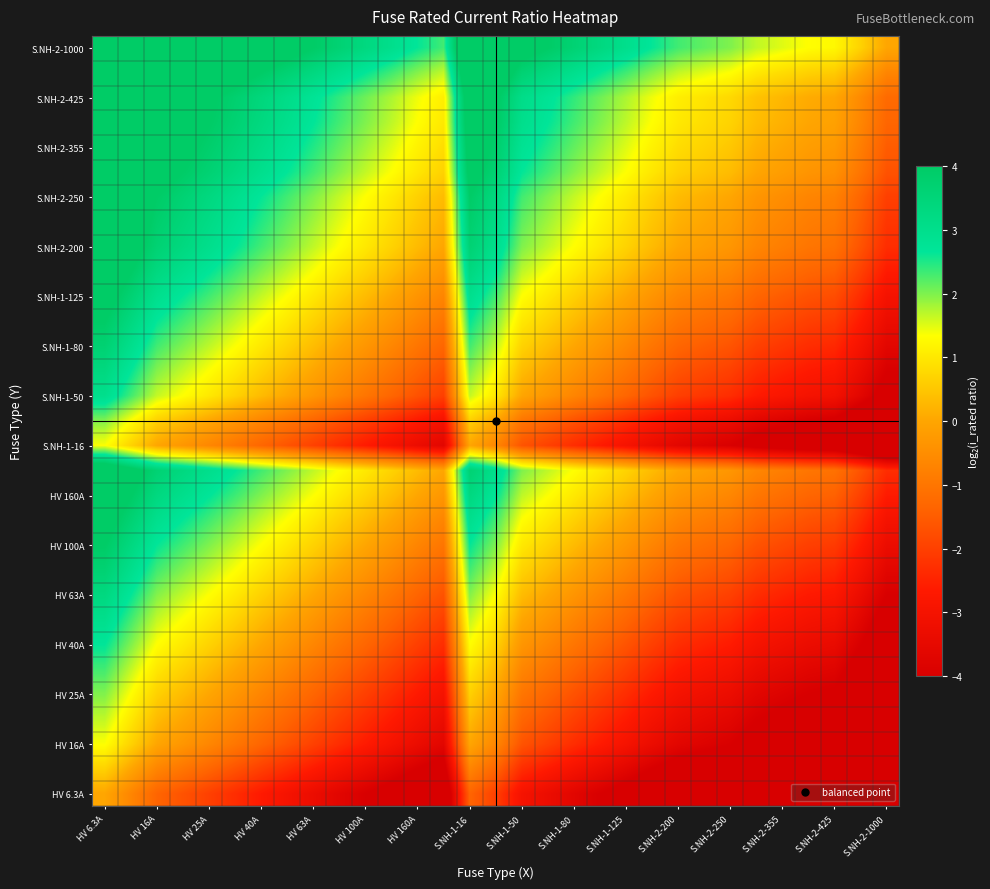

Which category has the lowest value across all series?

S.NH-2-1000